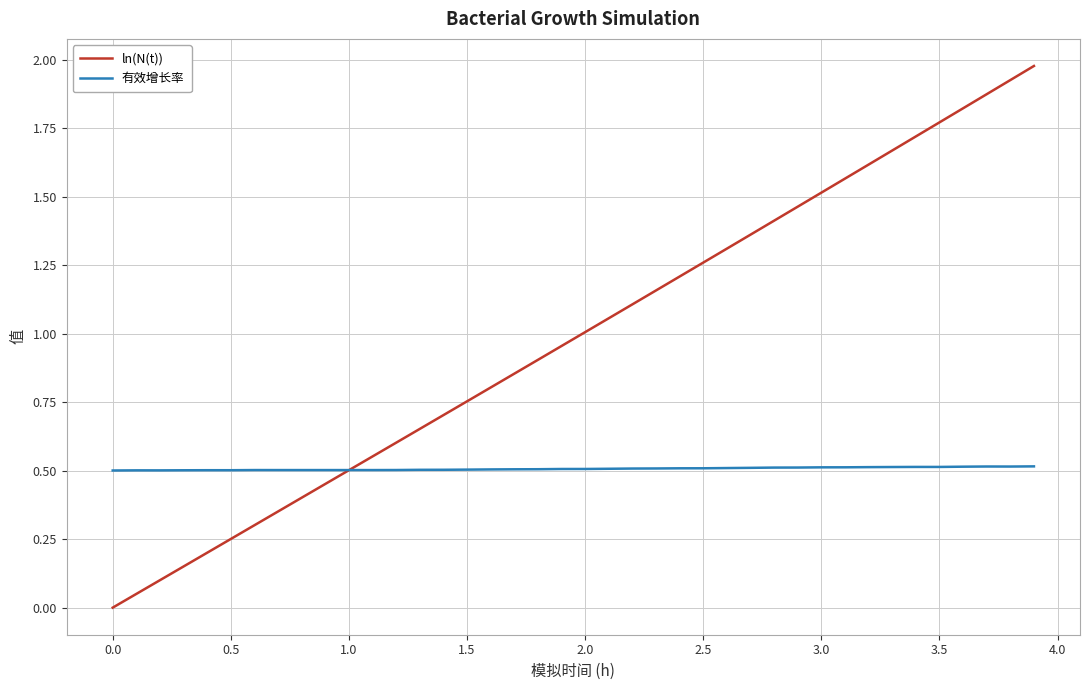

True or false: ln(N(t)) has more than 0 interior local peaks.

False